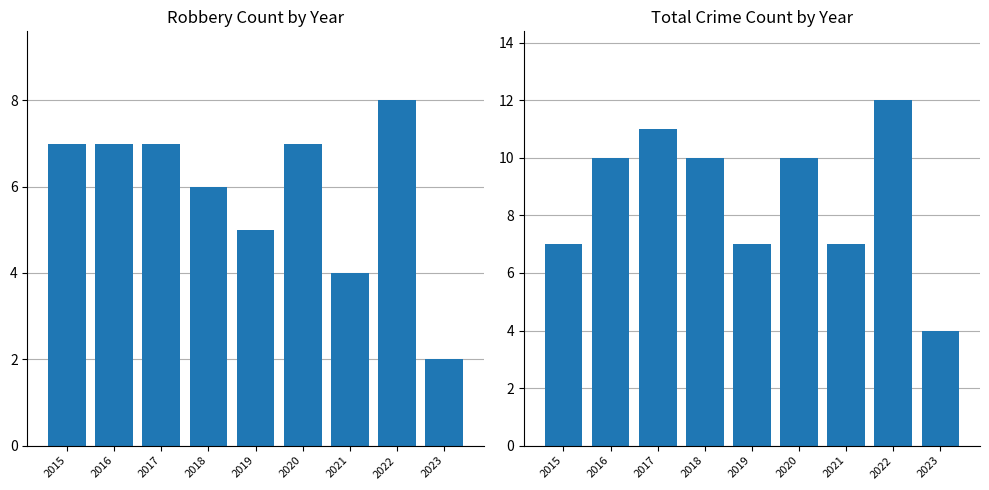

Count the number of categories in the chart.

9